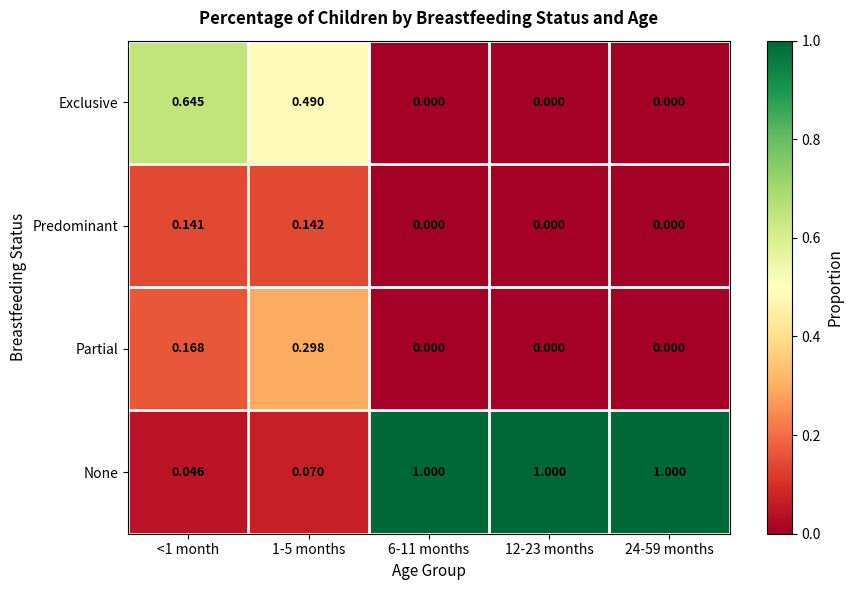

Rank the series at <1 month from lowest to highest value.

None, Predominant, Partial, Exclusive